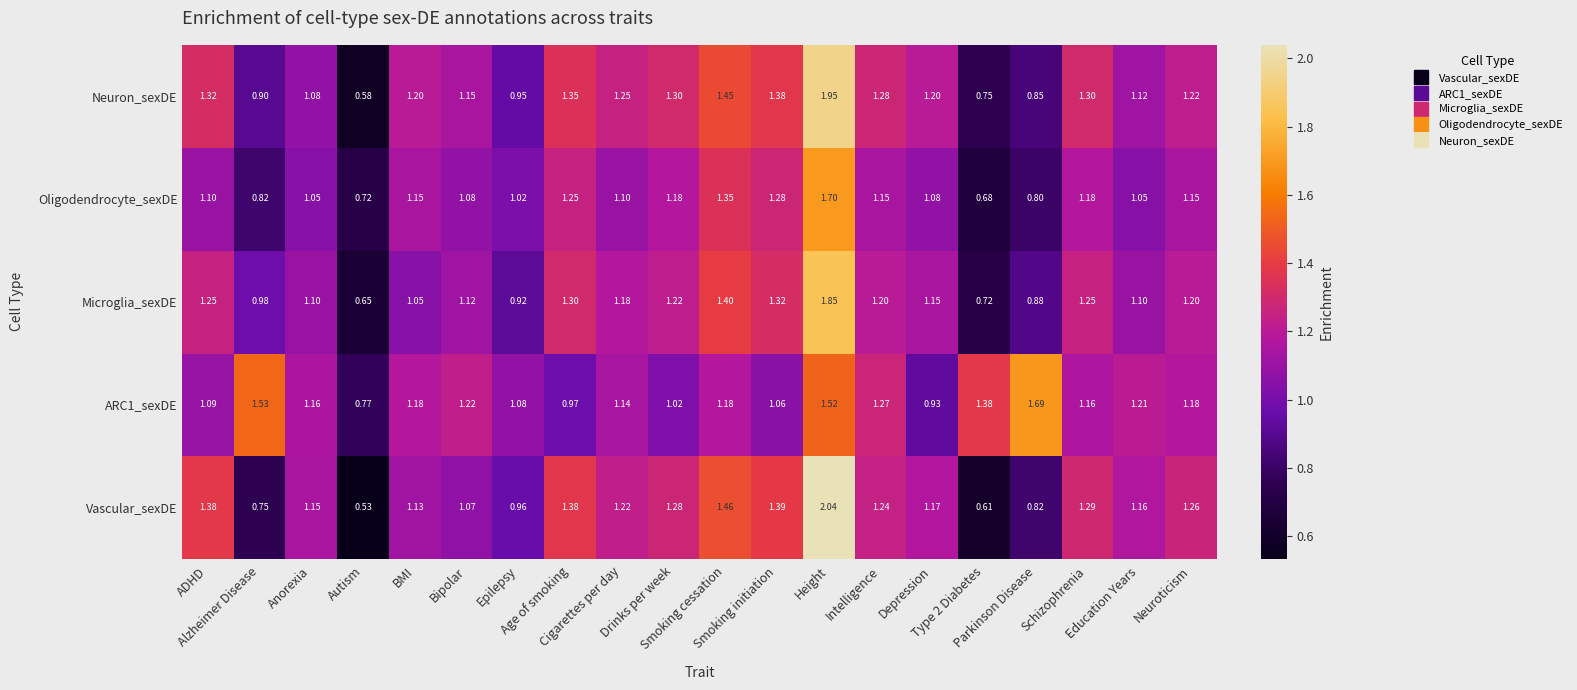

Which series has the largest range (max minus min)?

Vascular_sexDE